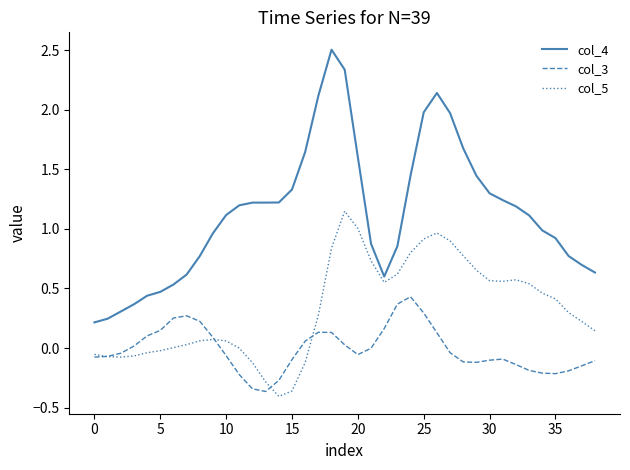

Which series has the largest total across all categories?

col_4